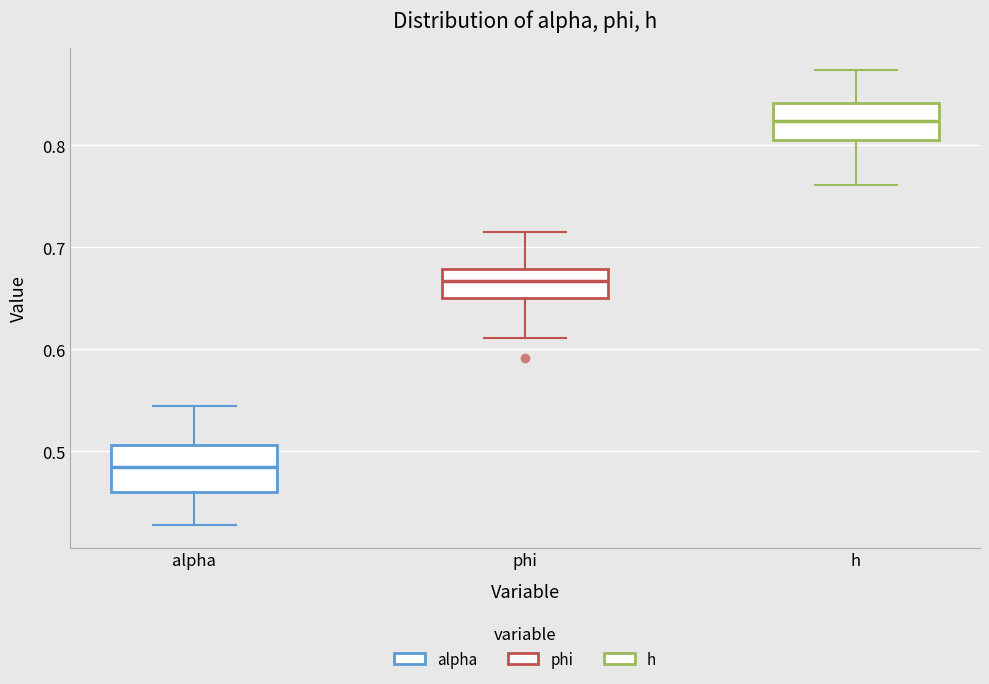

Where does the lower whisker of the box for h end on the y-axis? The values are not printed on the chart, so give them approximately, as read against the axis.

0.76